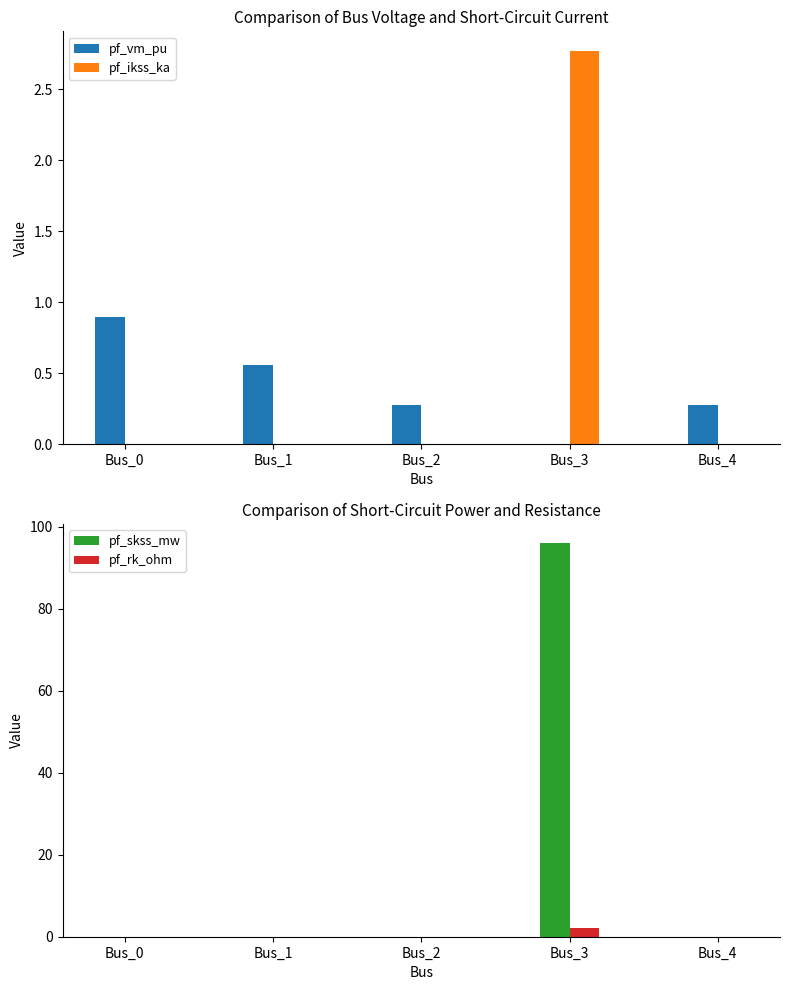

Which series has the widest spread of values?

pf_skss_mw